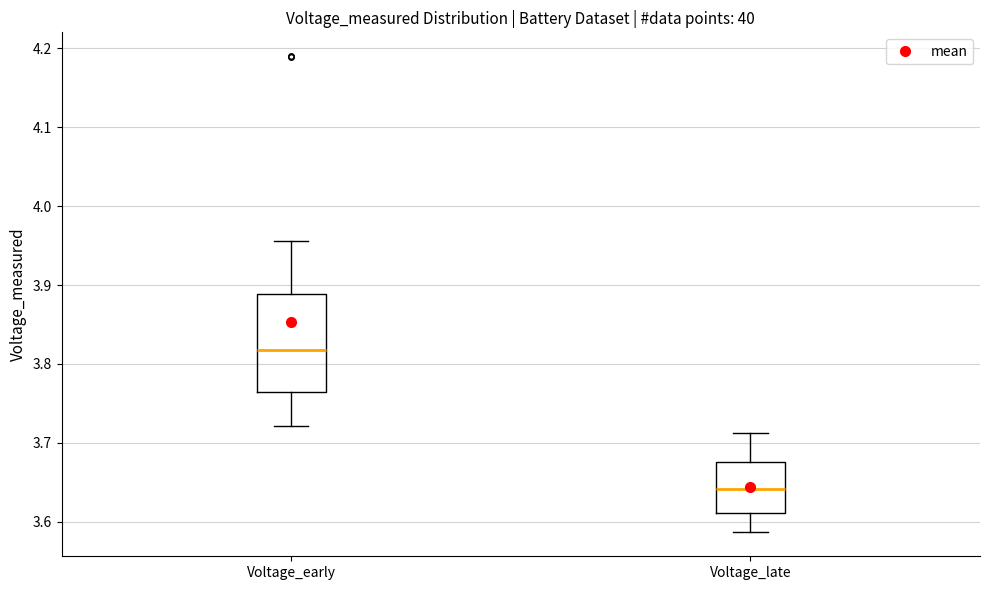

Which box has the highest median line?

Voltage_early